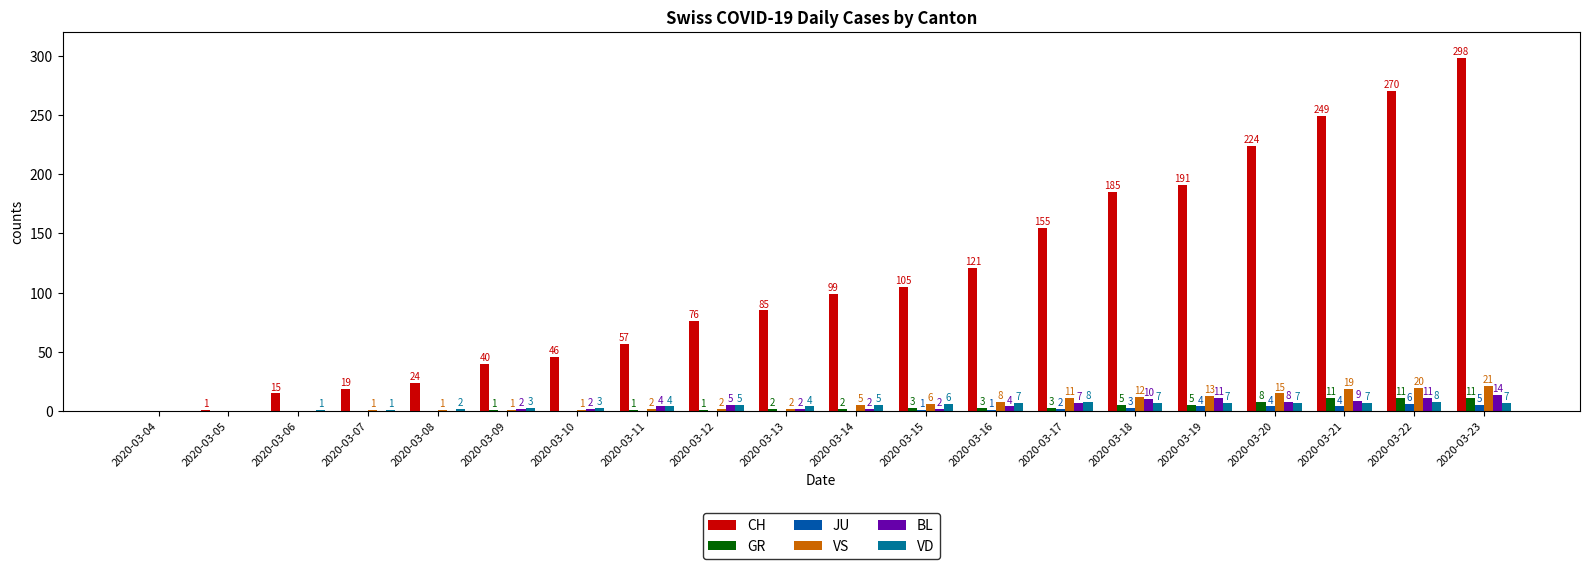

Count the number of categories in the chart.

20